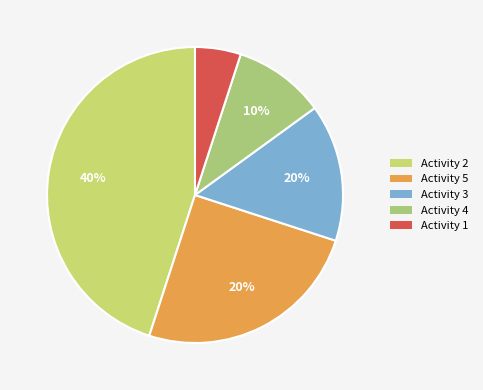

How many segments does this pie chart have?

5